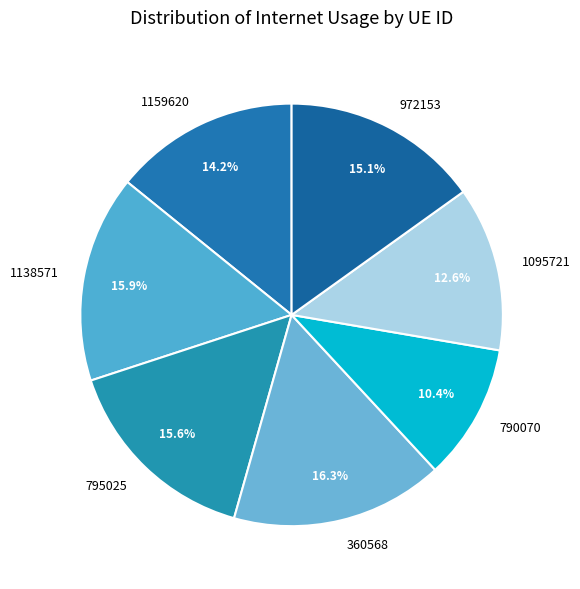

To the nearest percent, what is the average slice percentage?

14%